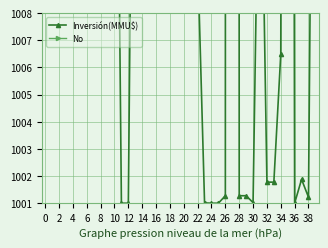

What is the difference between the maximum and minimum values in the Inversión(MMU$) series?

1007.0